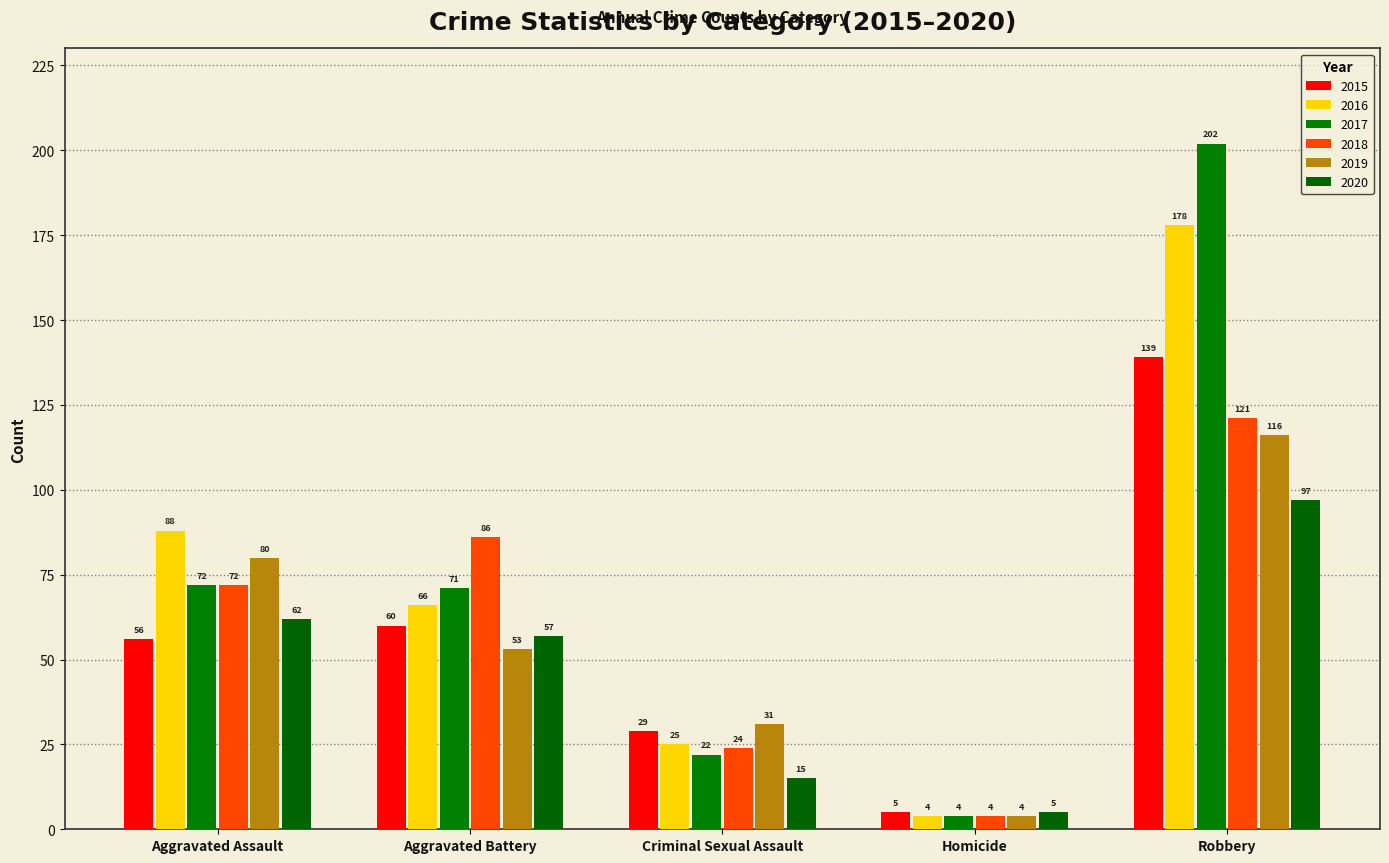

How many bars are there in total?

30